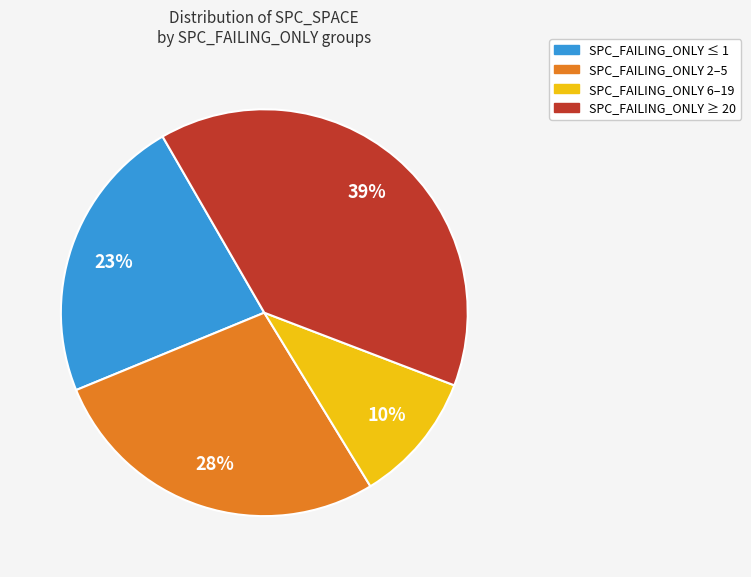

To the nearest percent, what is the difference between the largest and smallest slice percentages?

29%